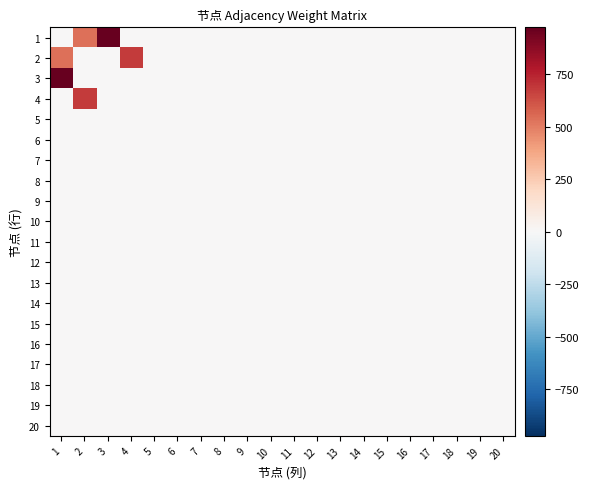

How many series are shown in this chart?

20